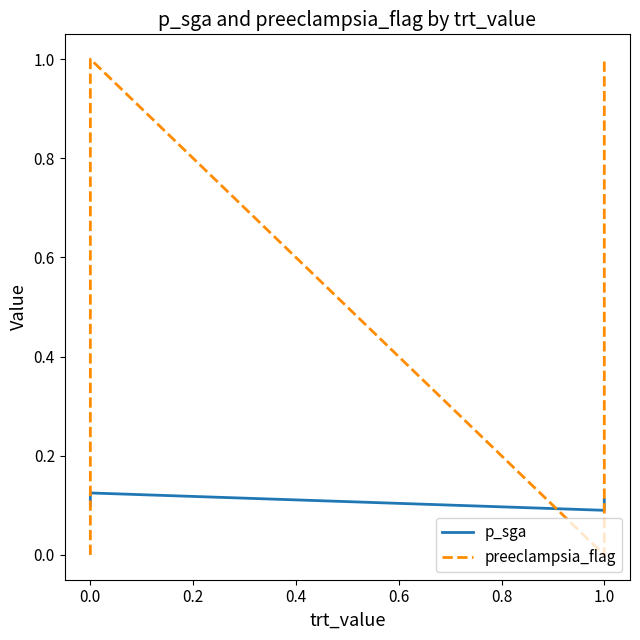

True or false: p_sga and preeclampsia_flag cross at least once.

True